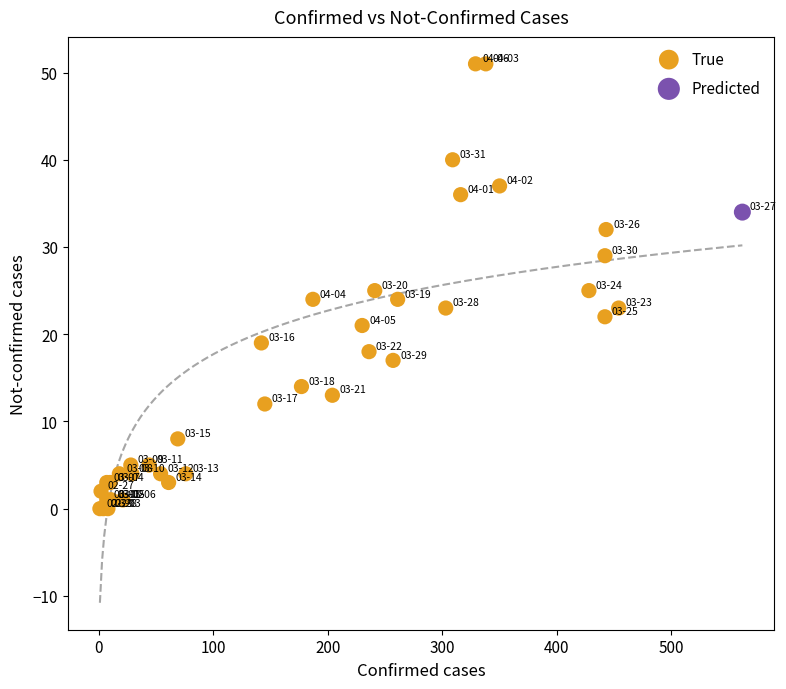

What are all the series names shown in the legend?

True, Predicted